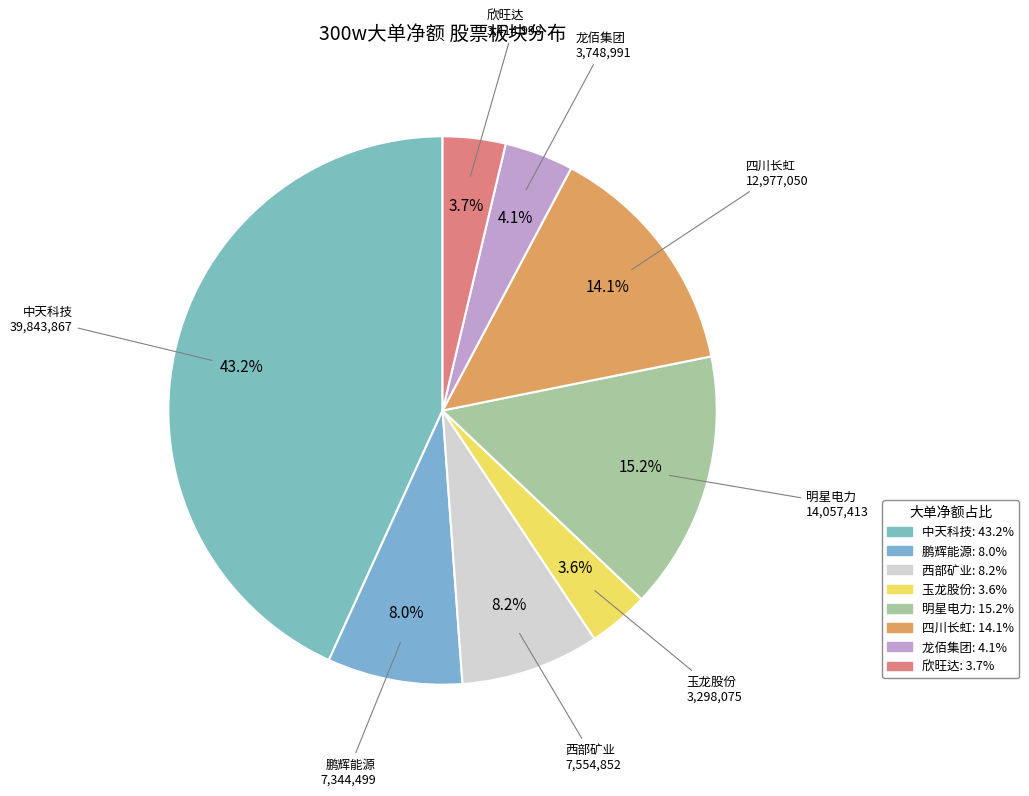

Count the number of slices in the pie.

8